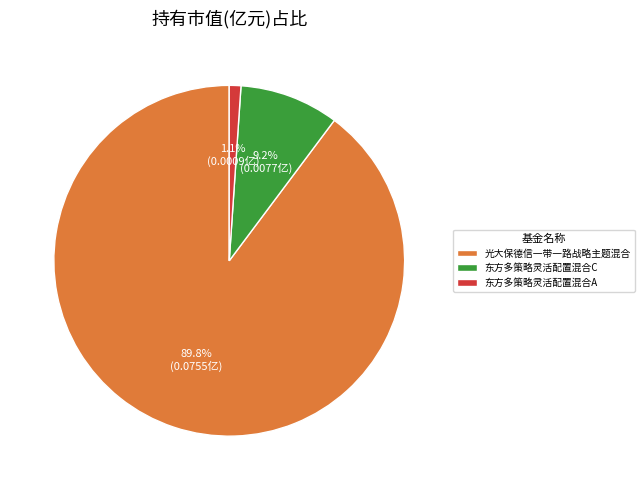

What percentage is the 东方多策略灵活配置混合A slice, to the nearest percent?

1%